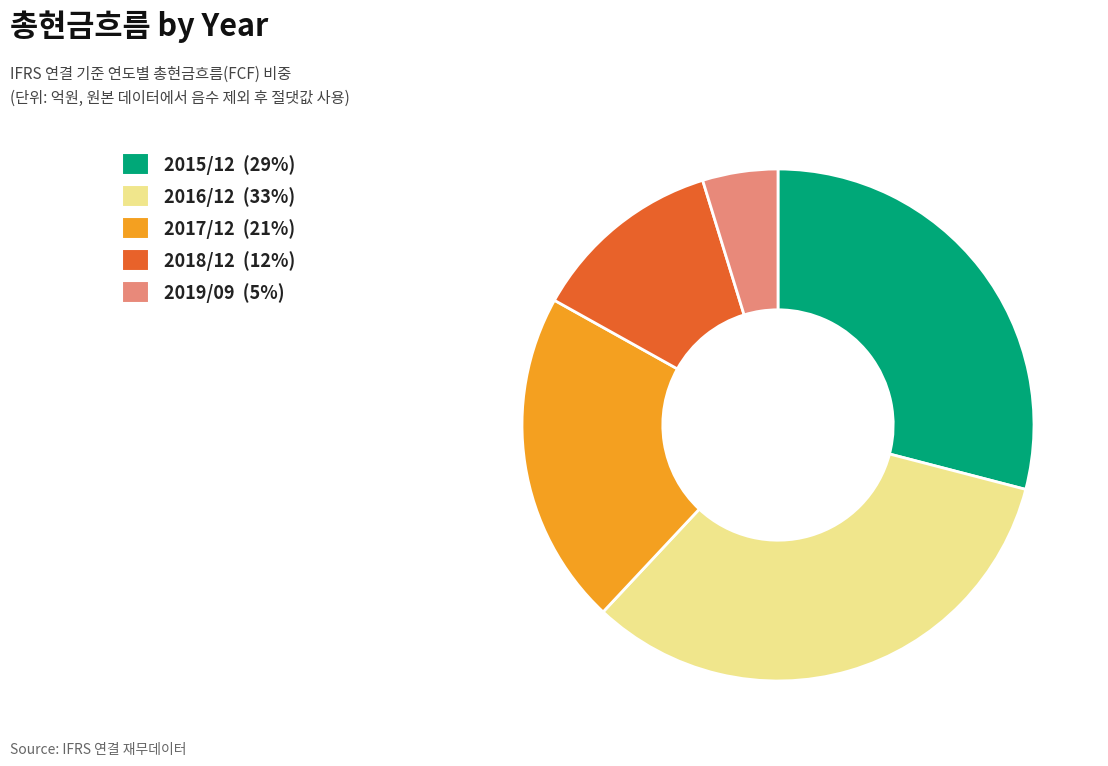

Is 2017/12 the majority of the pie?

No